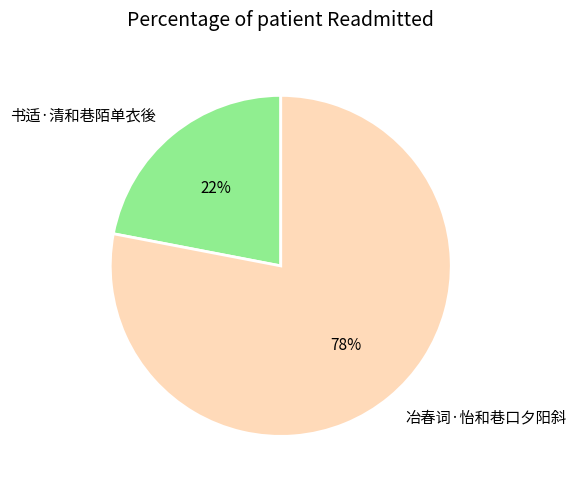

True or false: 冶春词·怡和巷口夕阳斜 accounts for 78% of the total.

True